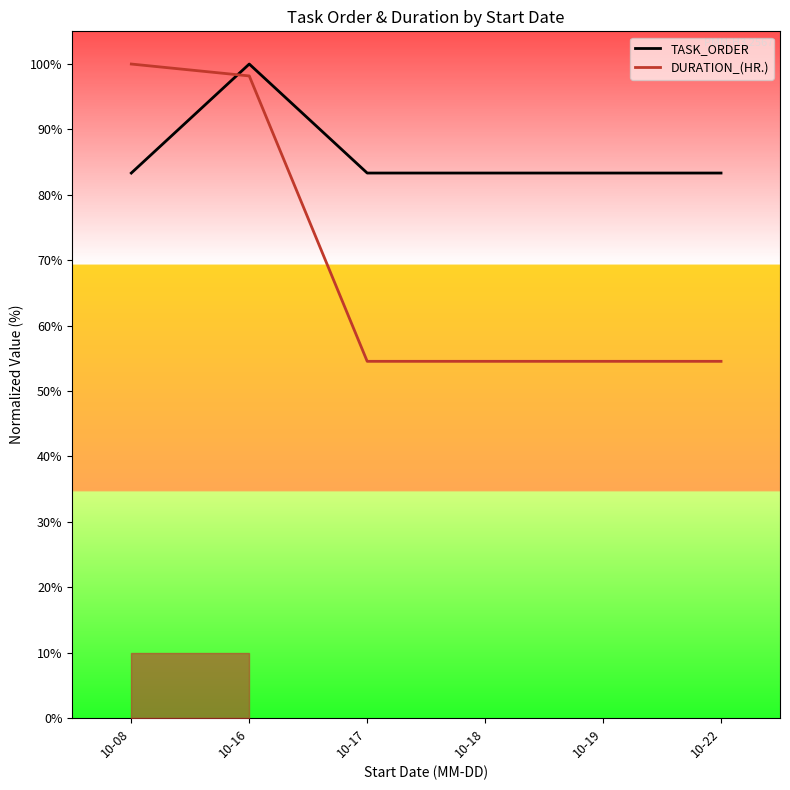

Reading left to right, extract all data points from this chart.

TASK_ORDER: 83.3	100.0	83.3	83.3	83.3	83.3
DURATION_(HR.): 100.0	98.2	54.5	54.5	54.5	54.5